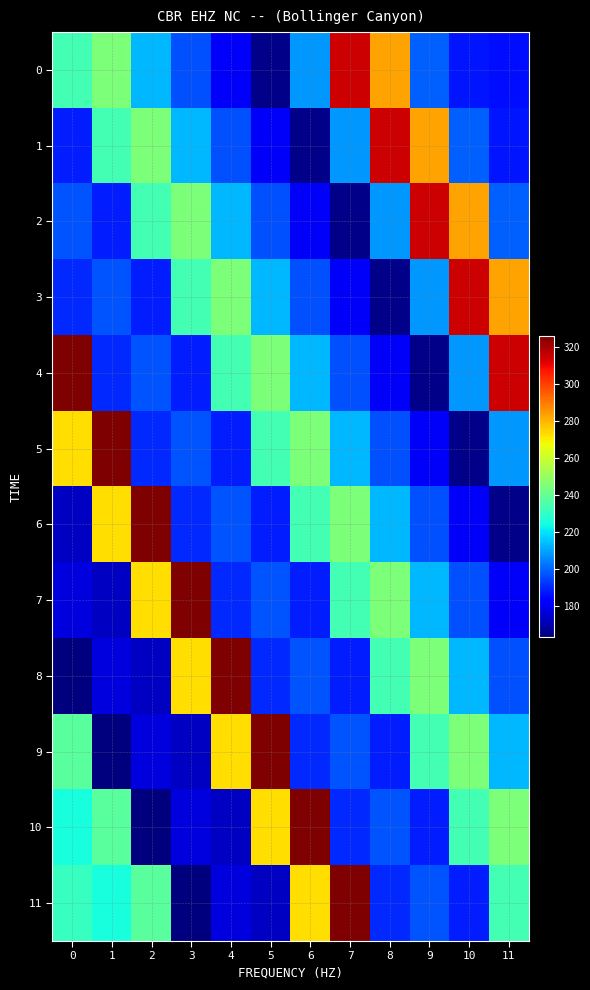

What is the total value across all series at 10?

2613.3